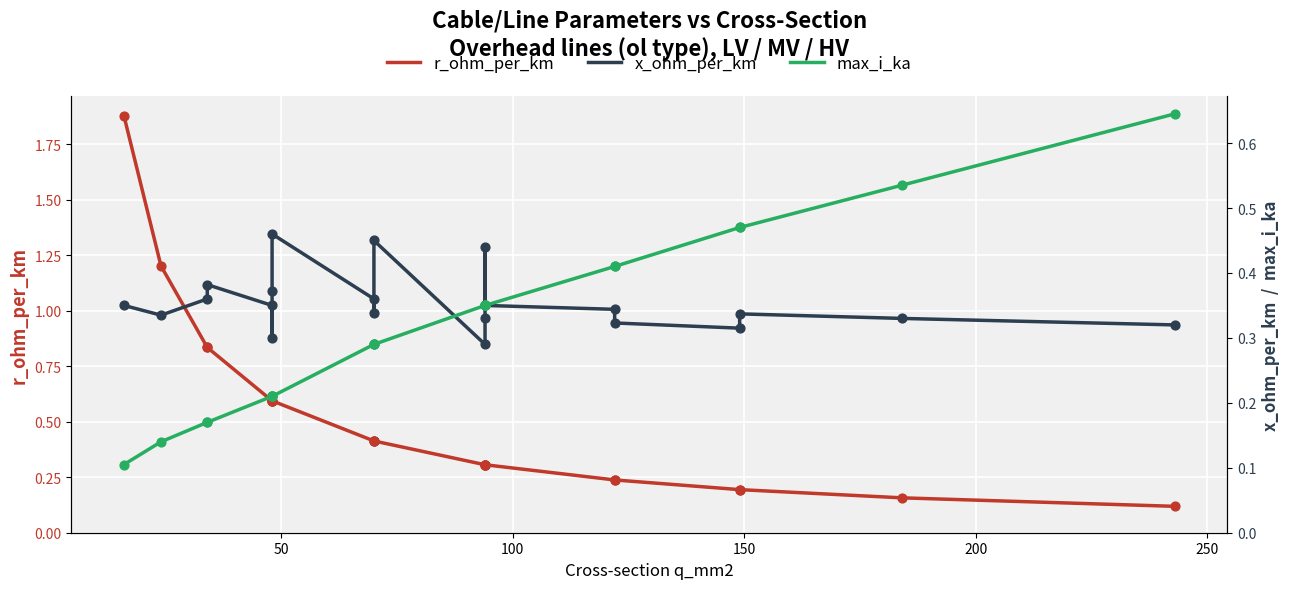

Which series contains the lowest Y value?

max_i_ka